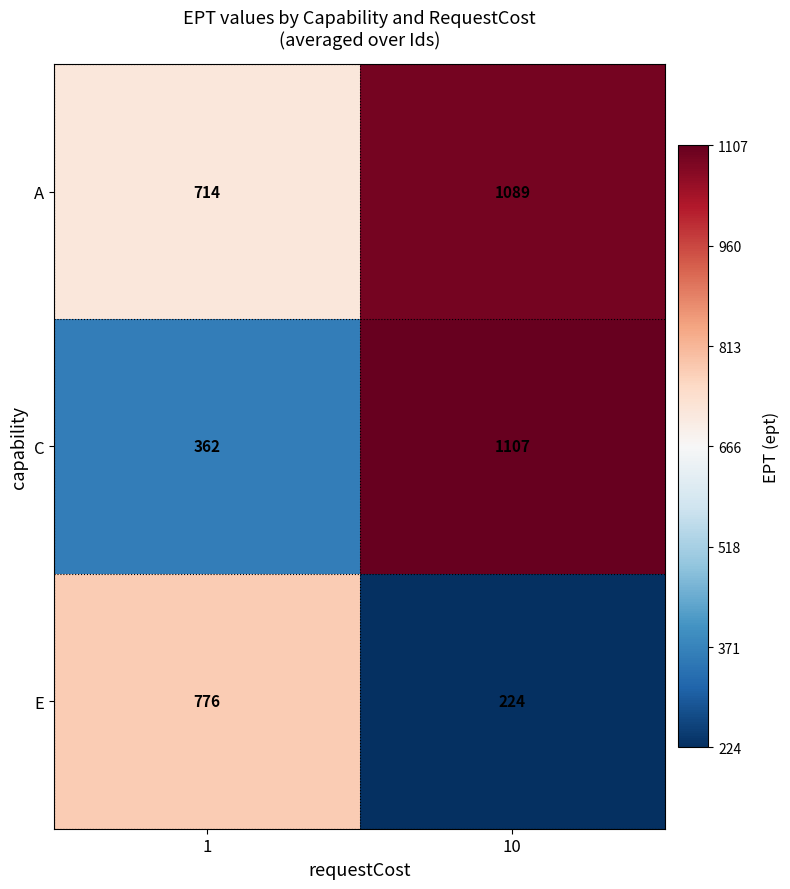

How many distinct data groups are displayed?

3